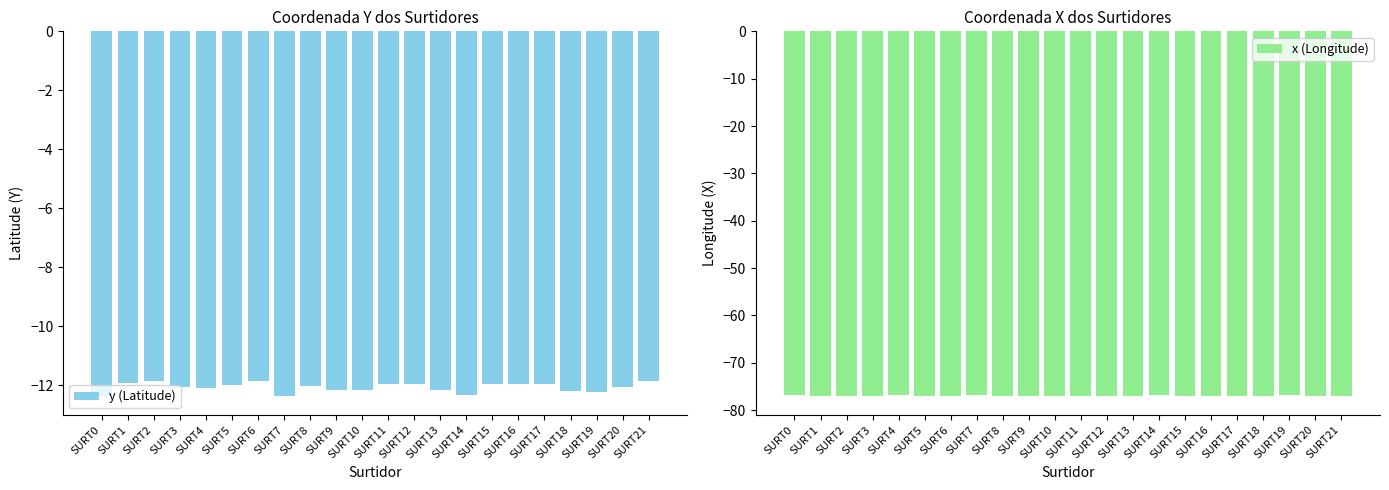

What is the sum of the y (Latitude) values at SURT21 and SURT13?

-24.0